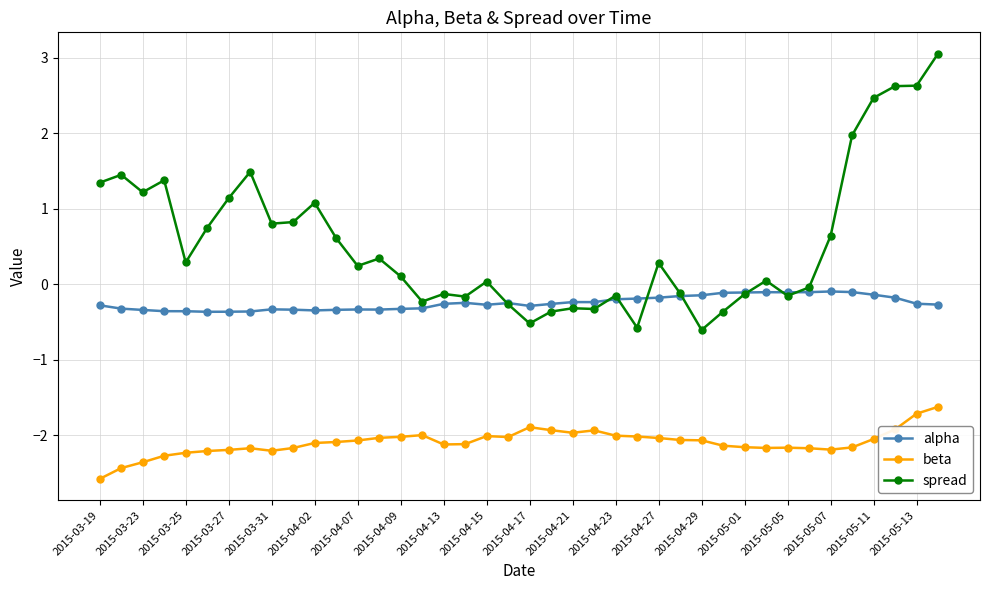

True or false: spread has more than 1 interior local peaks.

True